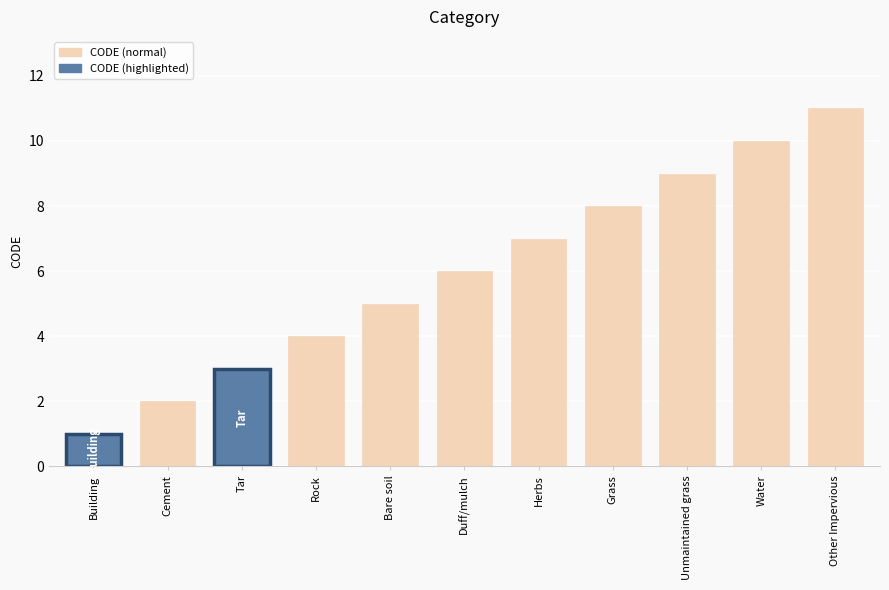

What is the value of the 10th bar from the left?

10